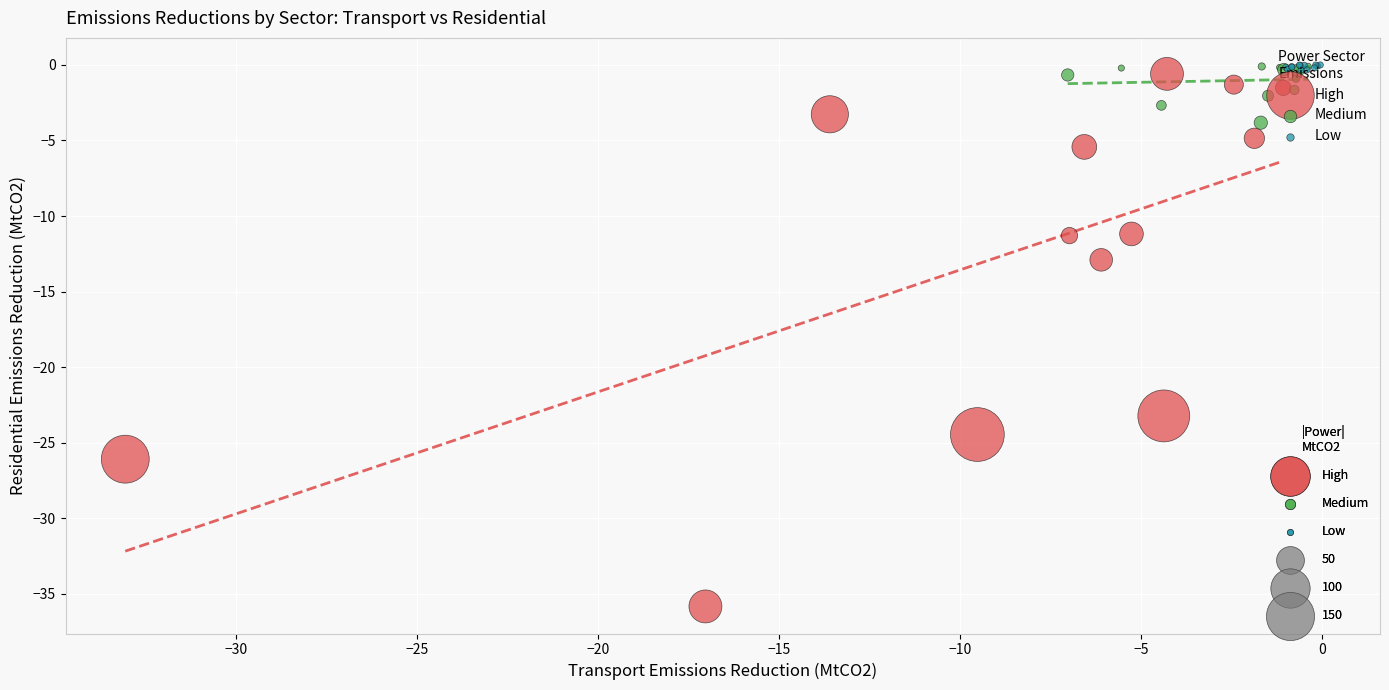

Which series has the widest spread of Y values?

High